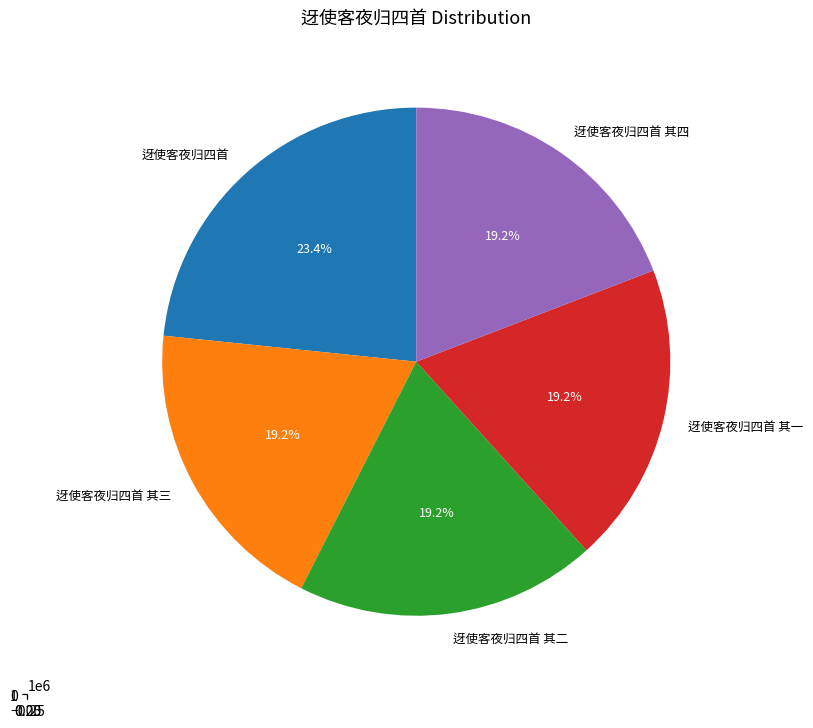

Count the number of slices in the pie.

5